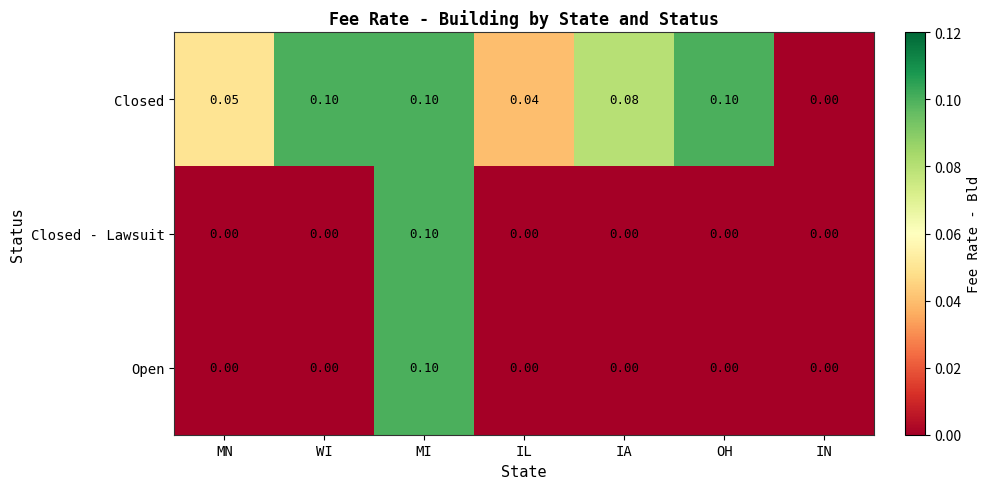

Which category has the highest value in the Open series?

MI